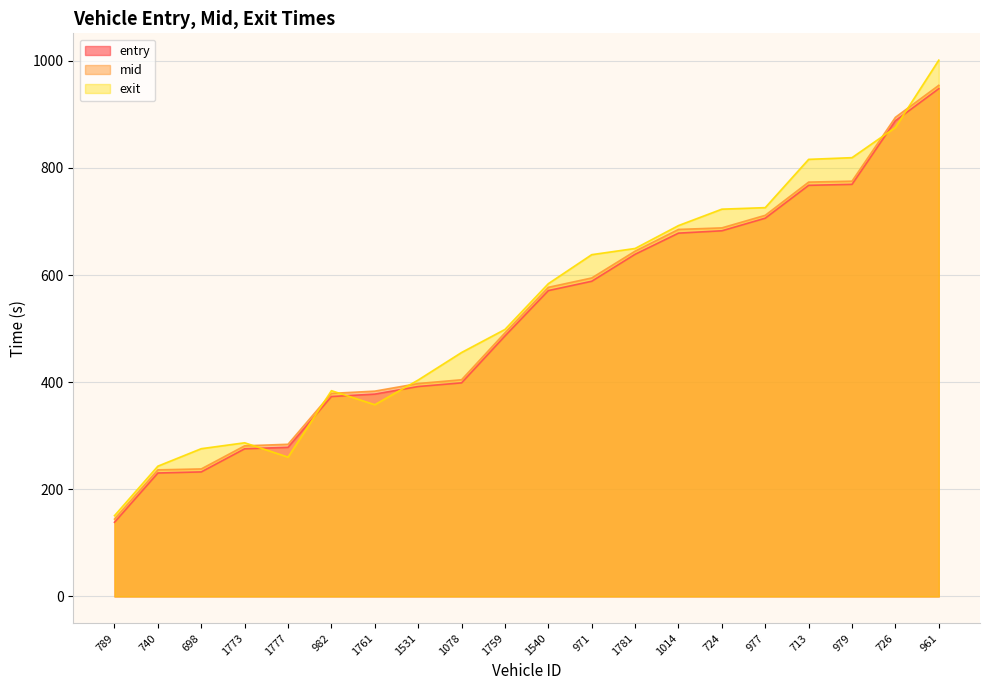

List the labels in order of entry value, largest first.

961, 726, 979, 713, 977, 724, 1014, 1781, 971, 1540, 1759, 1078, 1531, 1761, 982, 1777, 1773, 698, 740, 789